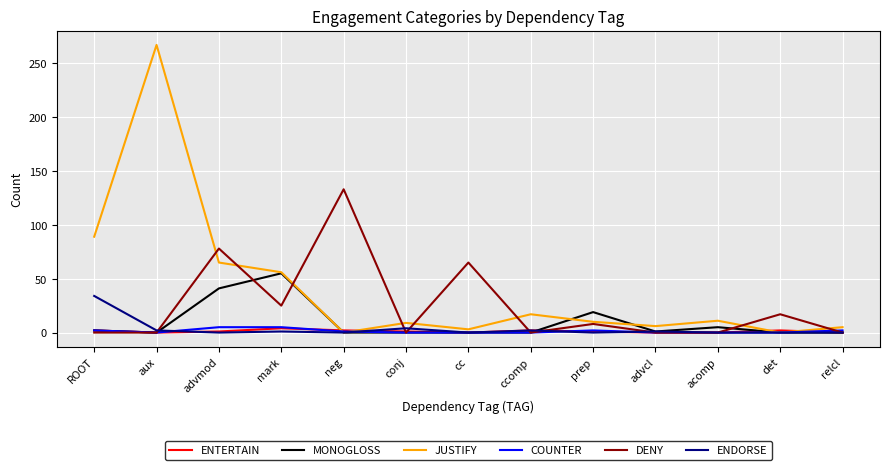

Is the value of COUNTER at prep greater than the value of DENY at advmod?

No